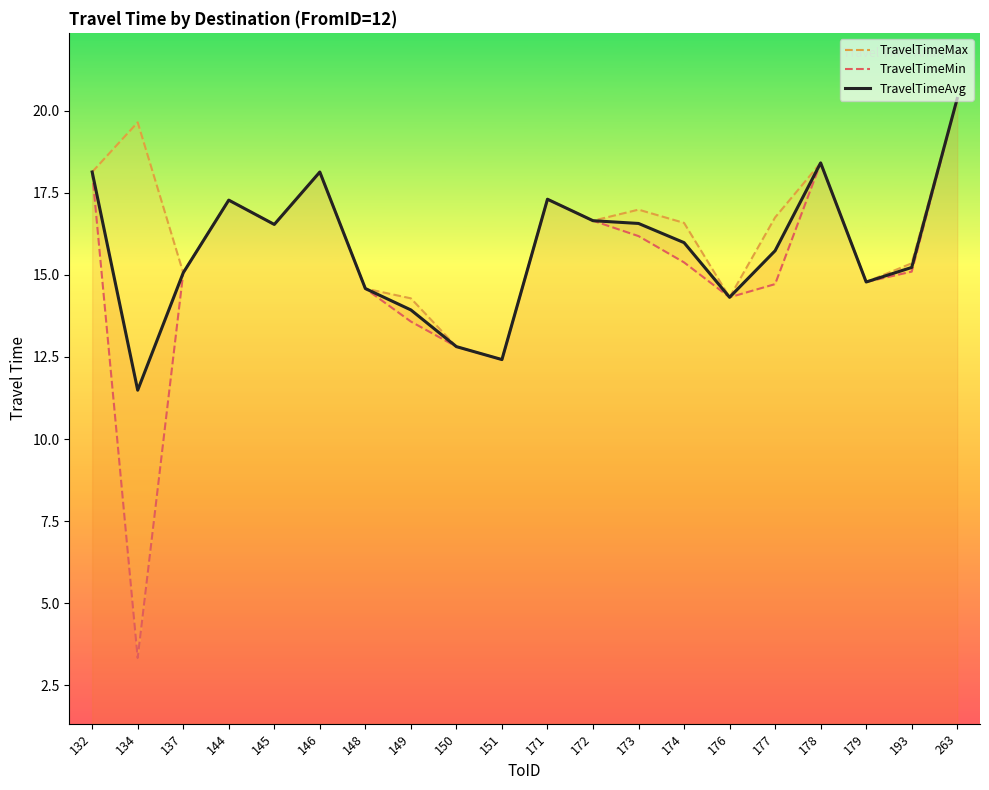

How many values in the TravelTimeMin series are below 15?

8